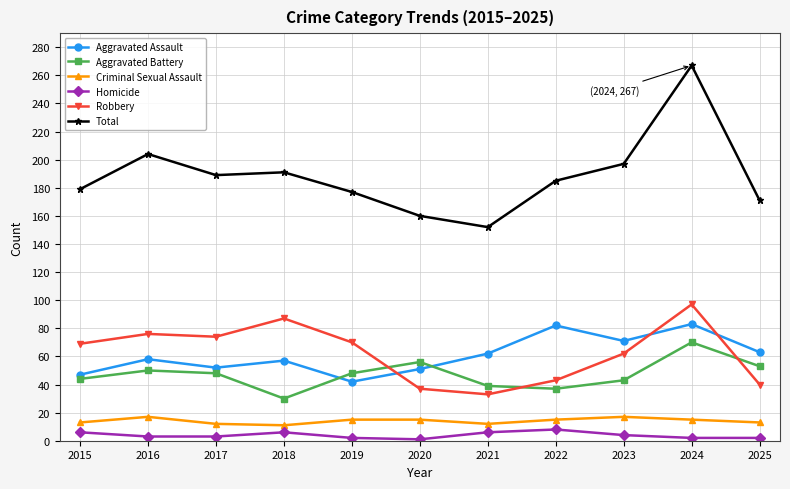

Which series has the largest range (max minus min)?

Total